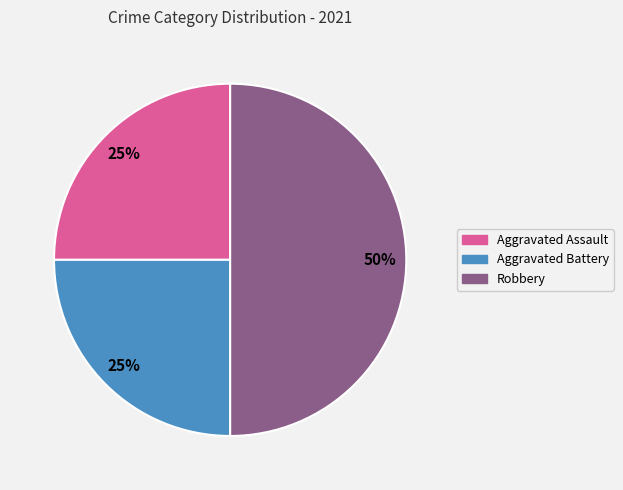

Which slice is the largest?

Robbery